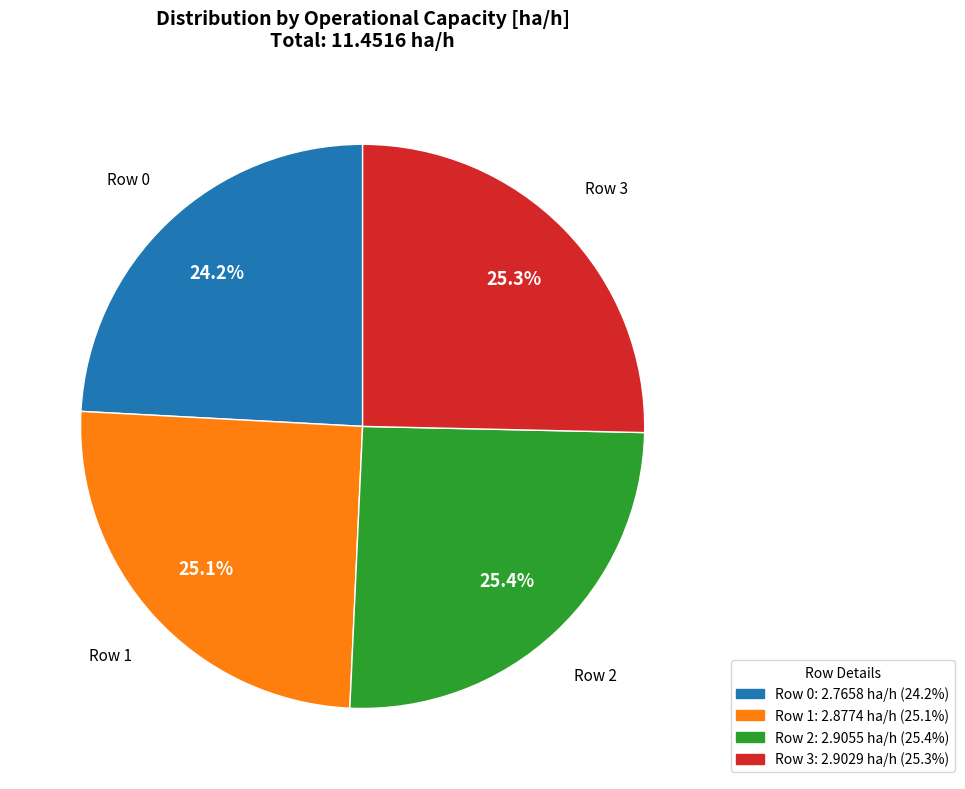

Does Row 2 account for over 50% of the chart?

No